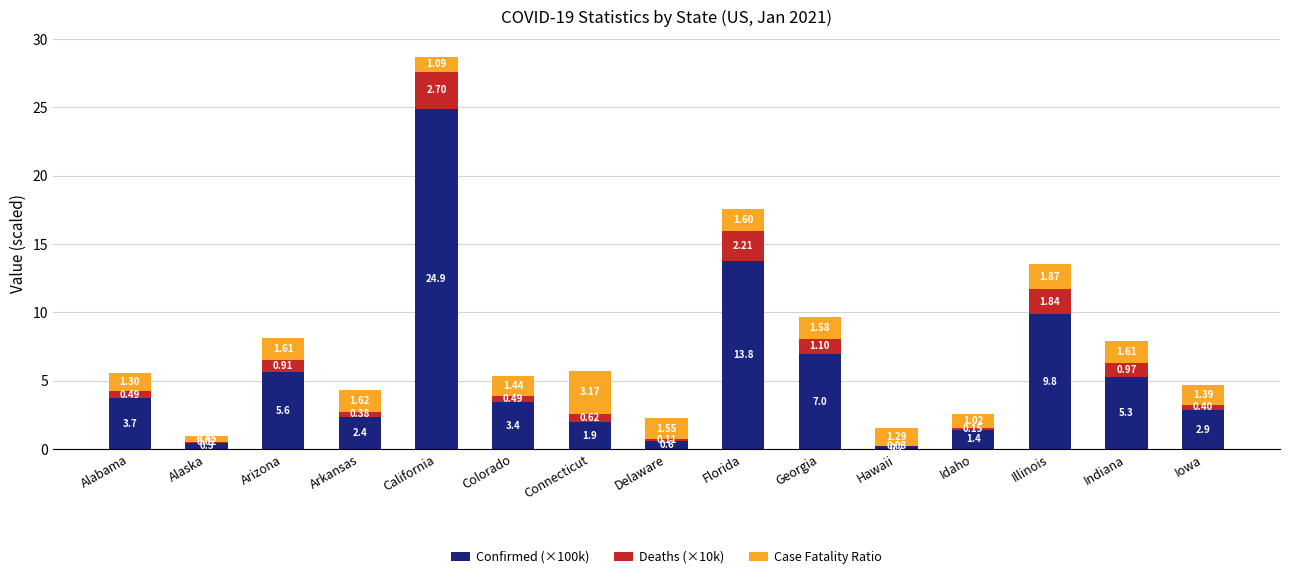

At which label does Confirmed (×100k) reach its peak?

California